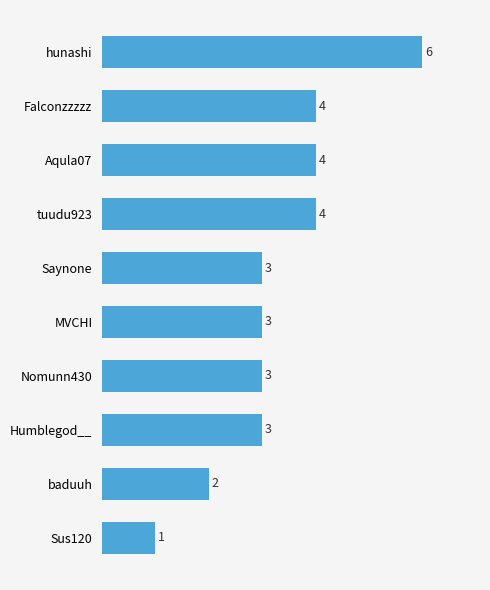

What is the minimum value shown in the chart?

1